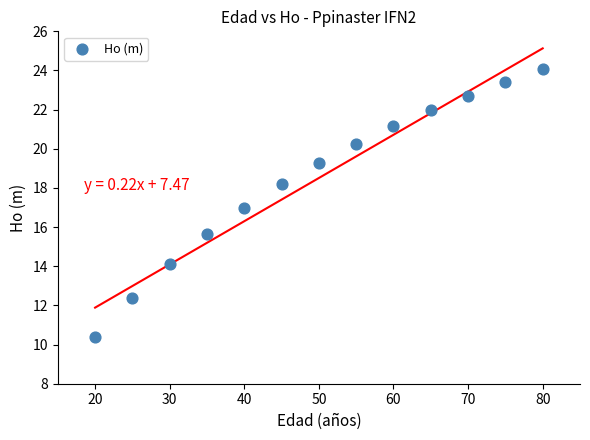

What is the range of Y values (max minus min)?

13.7